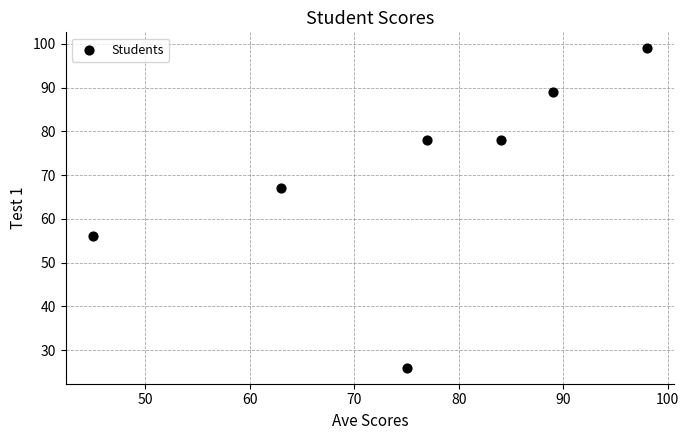

What is the average Y value?

70